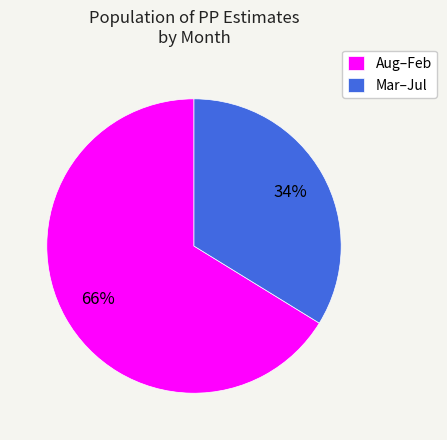

To the nearest percent, what is the average slice percentage?

50%